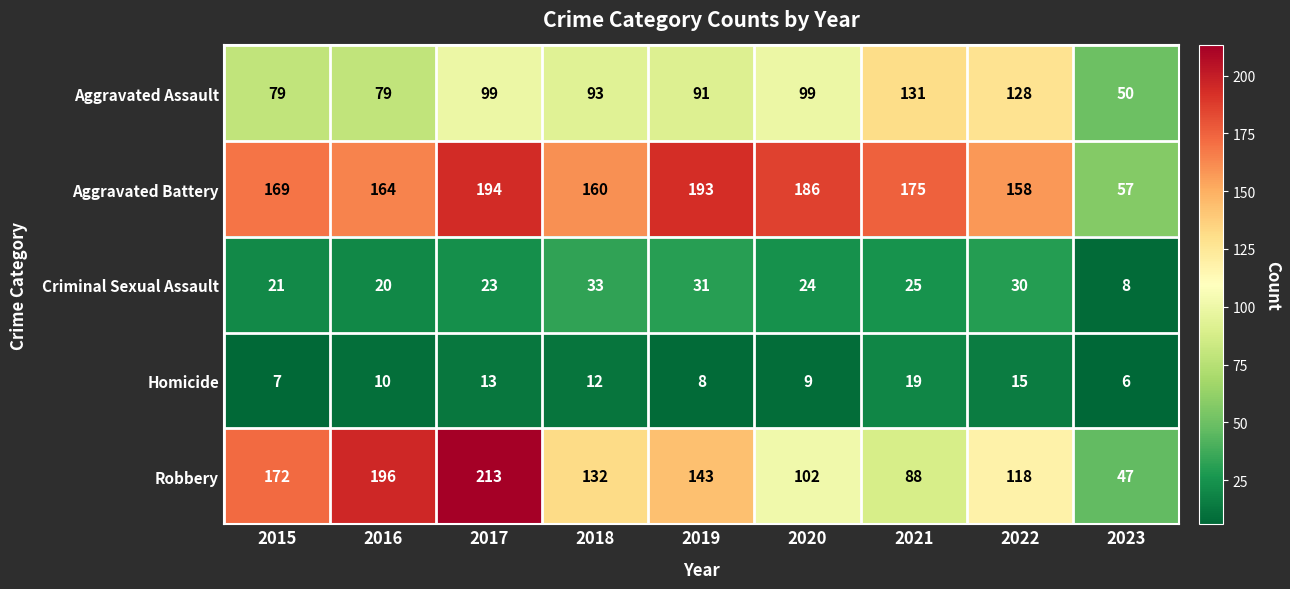

Which series has the largest total across all categories?

Aggravated Battery